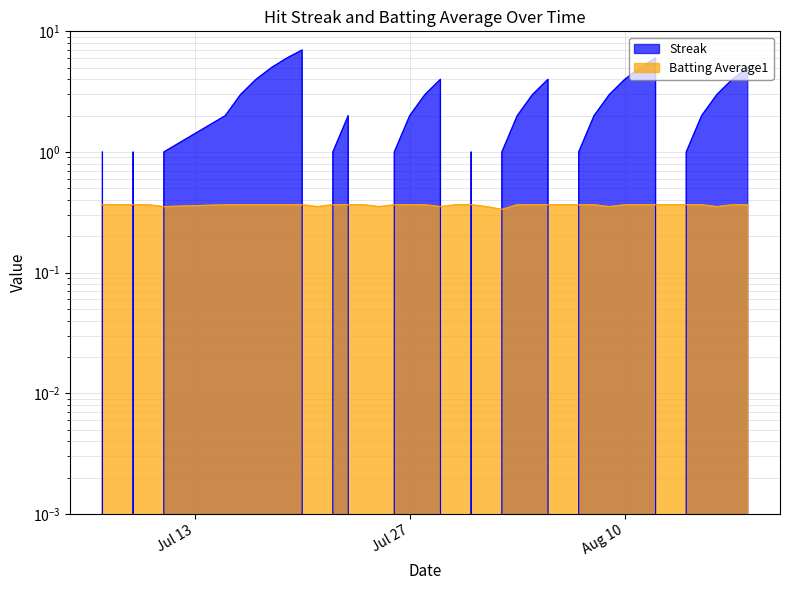

How many data points in Streak are above 2?

16